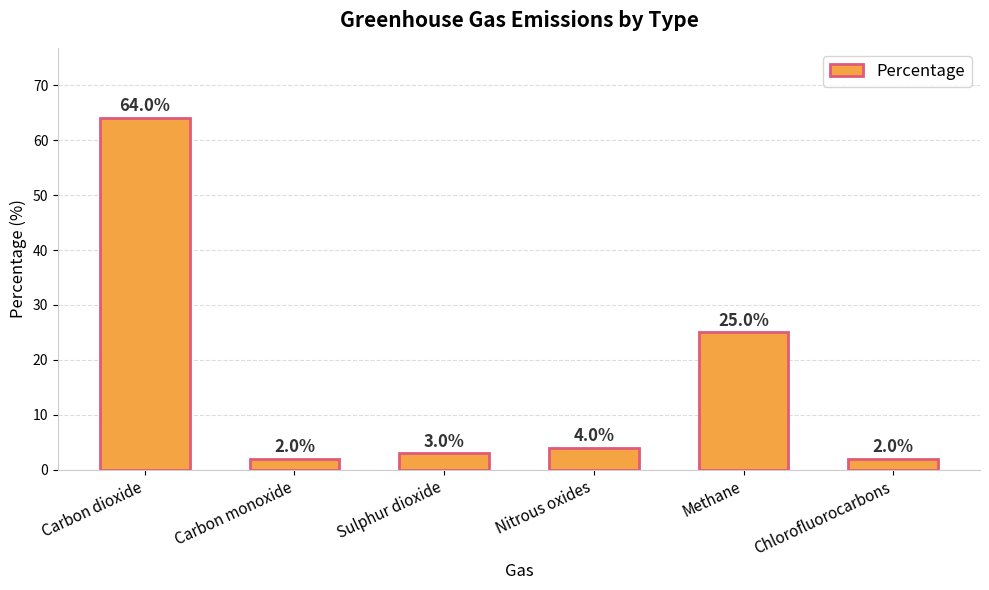

Approximately how many times larger is the value at Chlorofluorocarbons compared to Nitrous oxides?

0.5